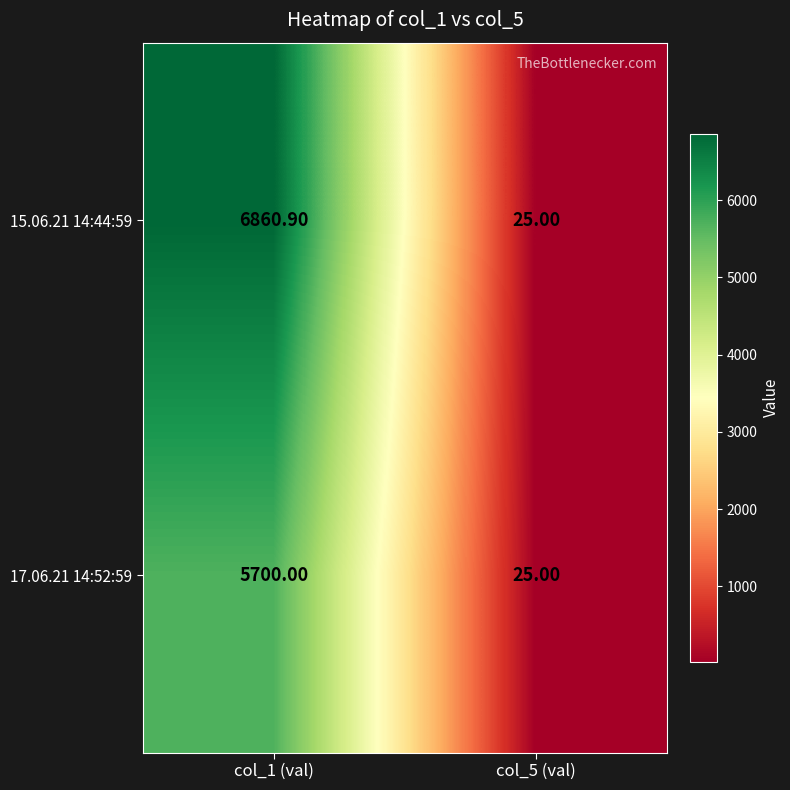

Between col_1 (val) and col_5 (val), which series saw the biggest shift?

15.06.21 14:44:59